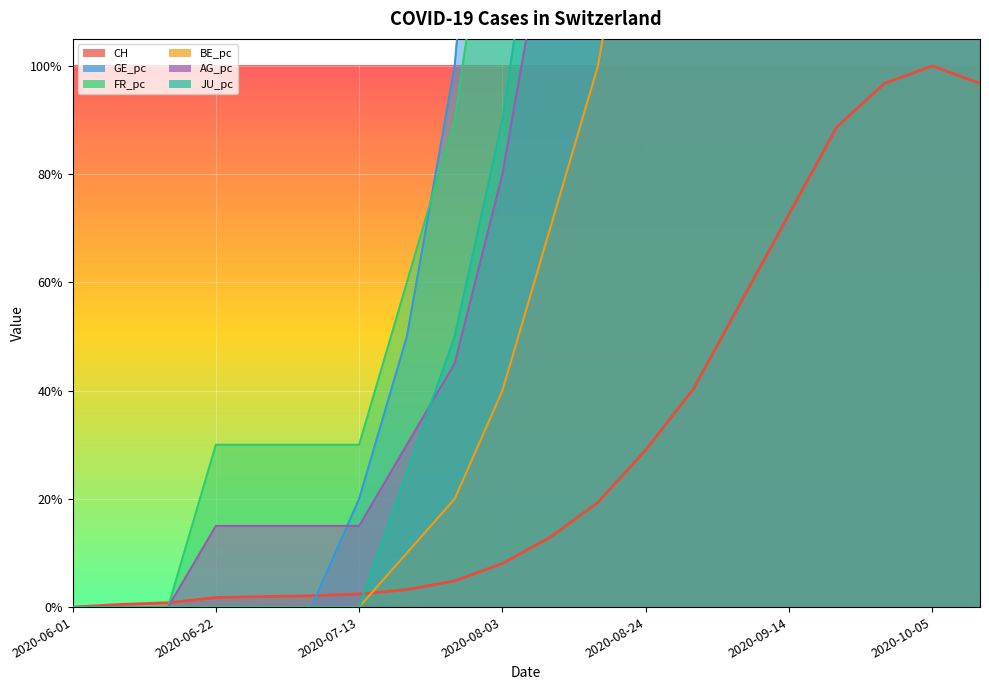

What is the difference between the maximum and minimum values in the AG_pc series?

9.6